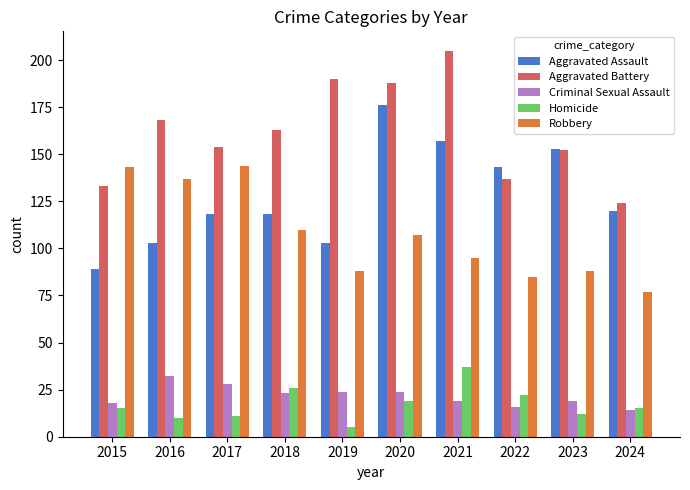

Is it true that Robbery equals 88 at 2023?

True